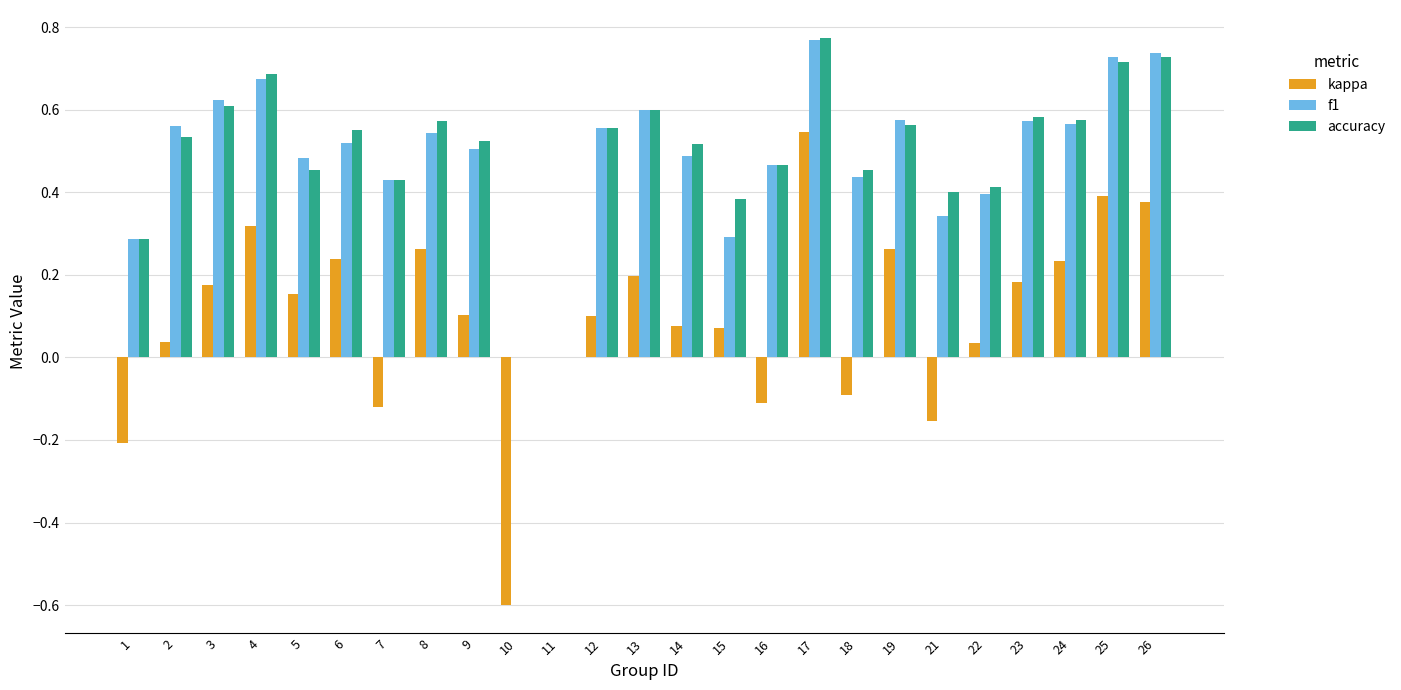

How many distinct data groups are displayed?

3